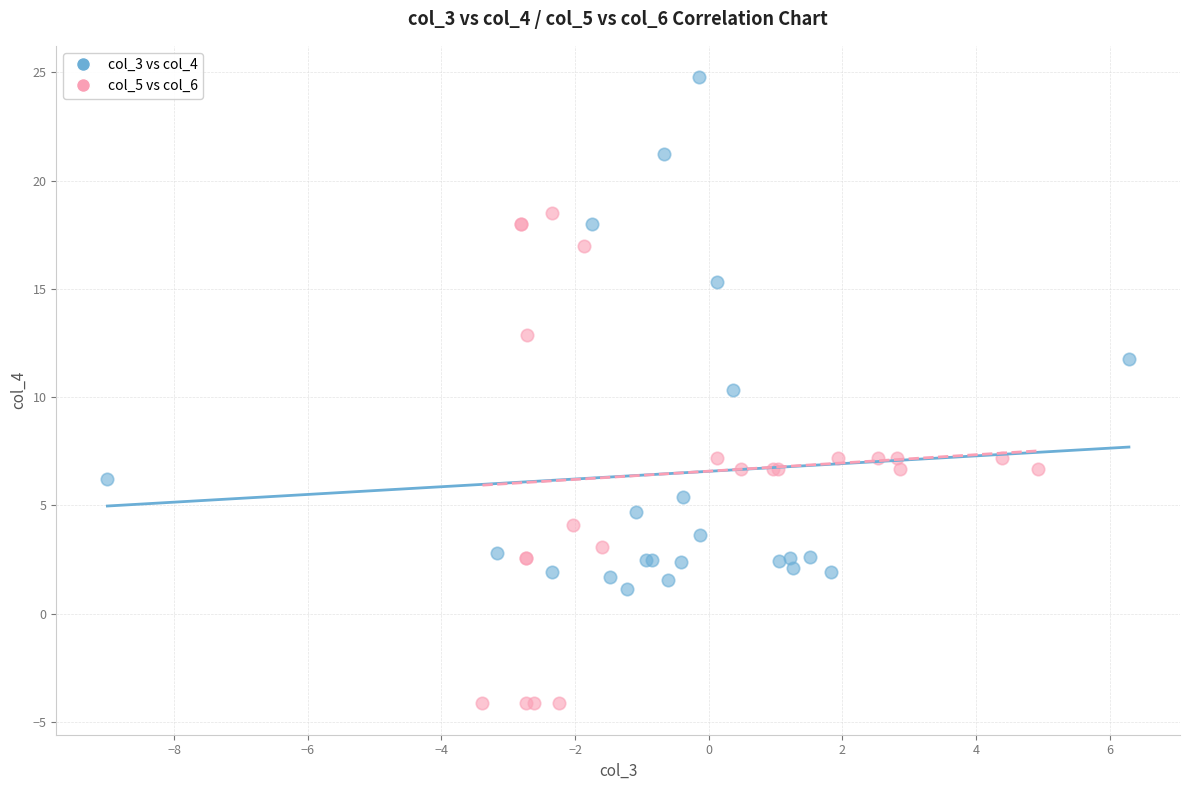

Which series reaches the maximum Y coordinate?

col_3 vs col_4